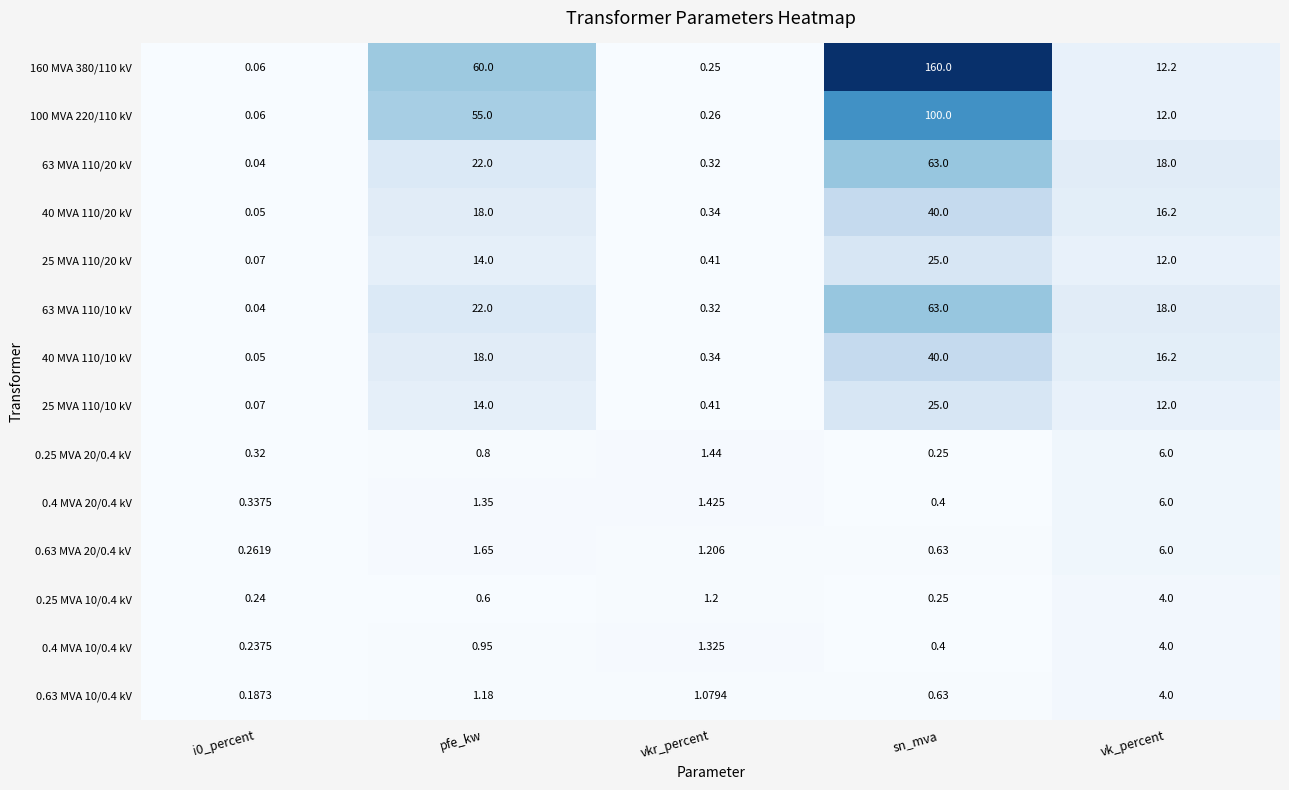

How many categories are shown in the chart?

5